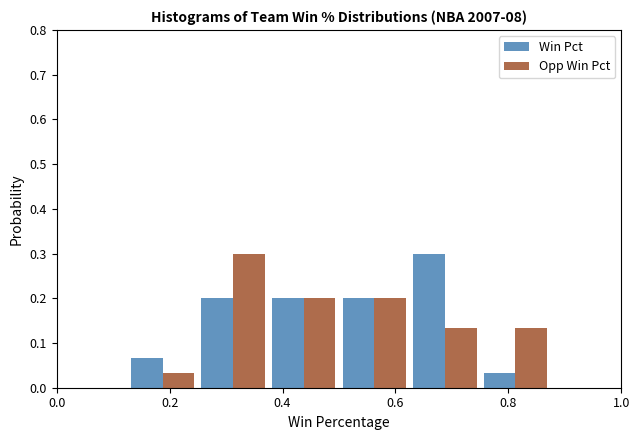

In the Win Pct series, which range on the x-axis has the tallest bar?

0.625 to 0.750